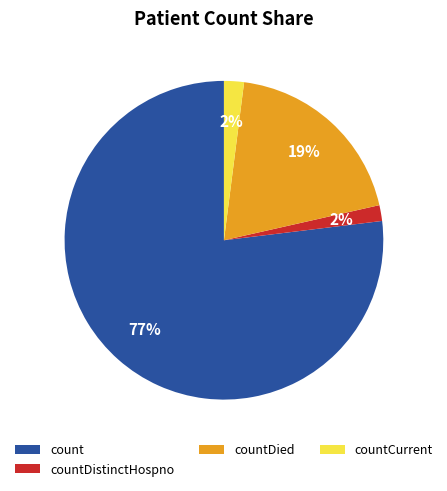

Do countDistinctHospno and countDied together represent more than half of the pie?

No